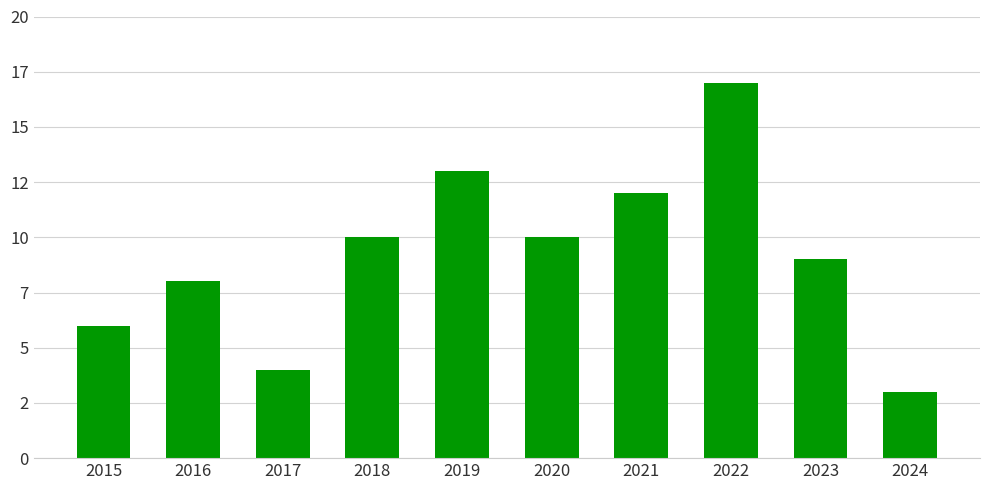

Are the bars horizontal?

No